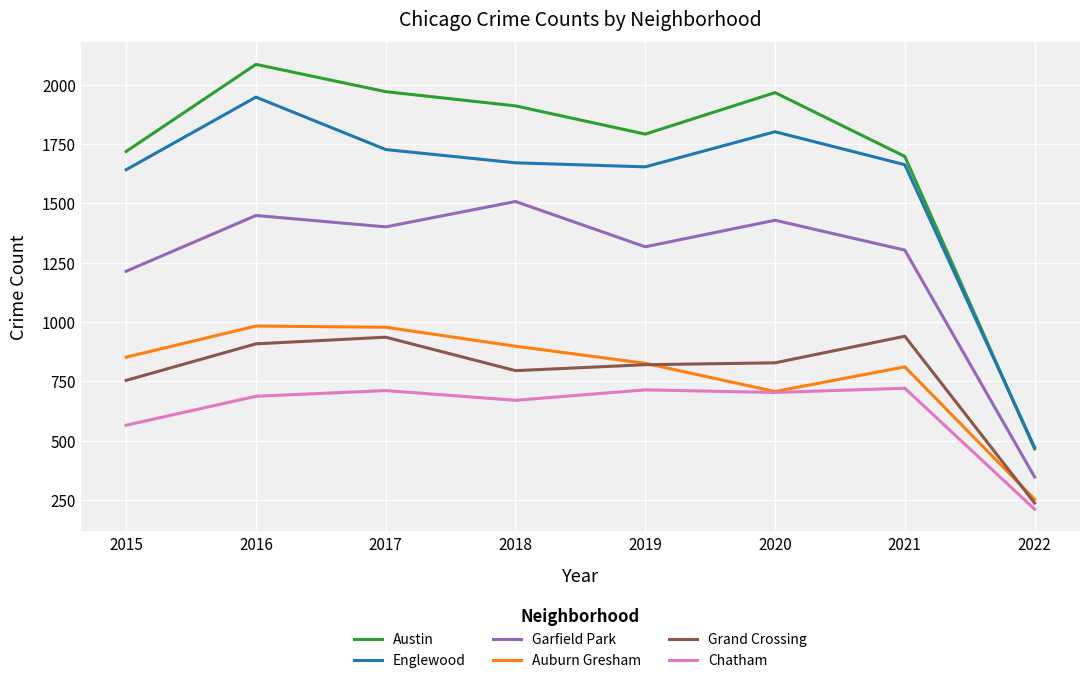

What is the highest value of the Auburn Gresham series?

983